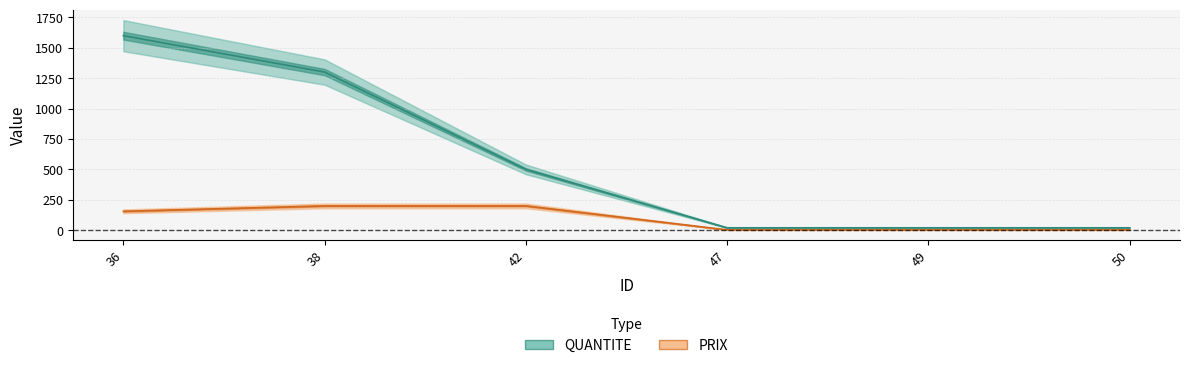

What are all the series names shown in the legend?

QUANTITE, PRIX